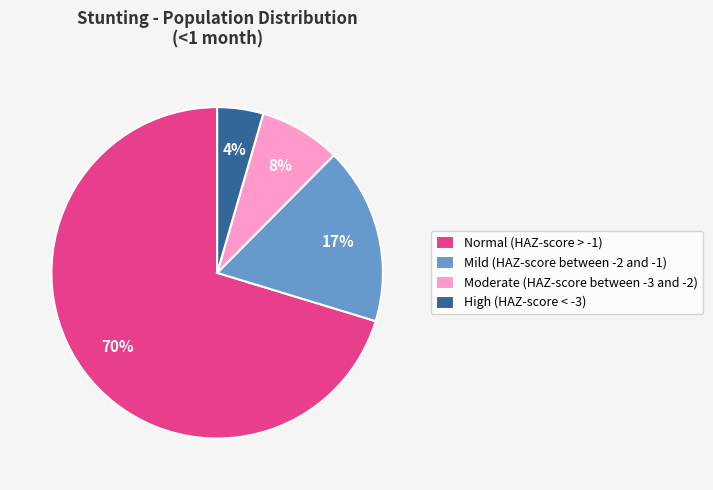

Combined, do Mild (HAZ-score between -2 and -1) and Moderate (HAZ-score between -3 and -2) account for over 50%?

No